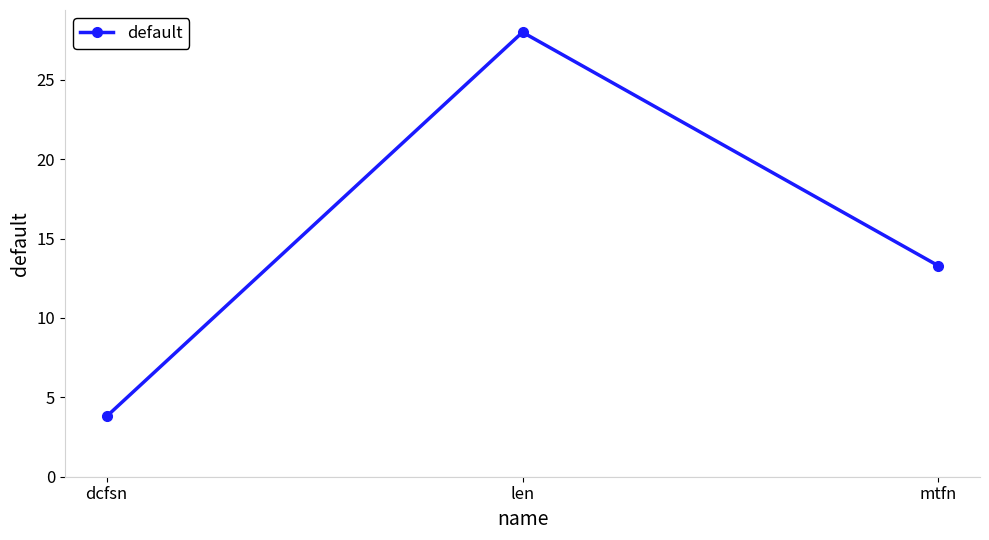

How many lines are shown in the chart?

1